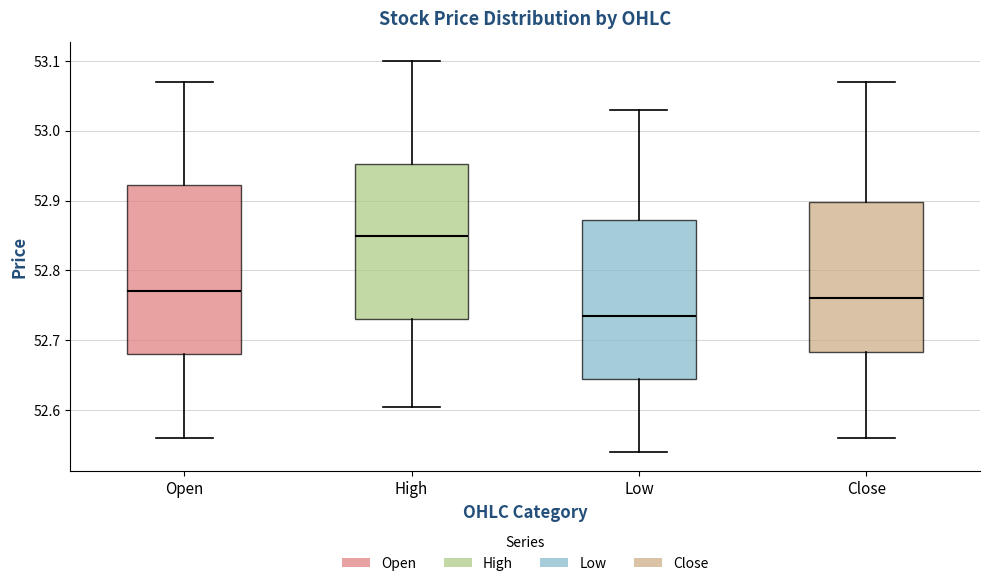

Which box has the lowest median line?

Low